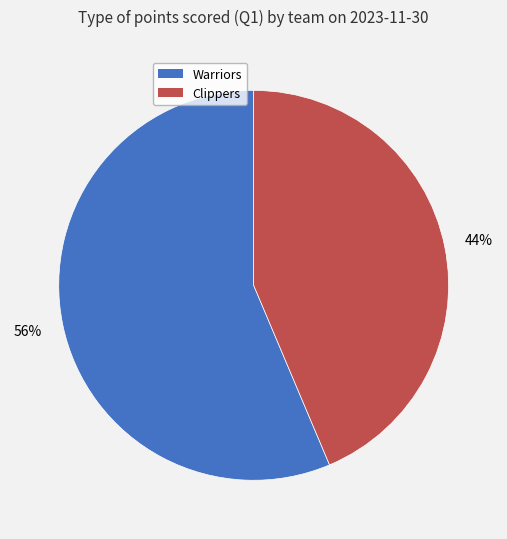

Is it true that Warriors is 64% of the pie?

False